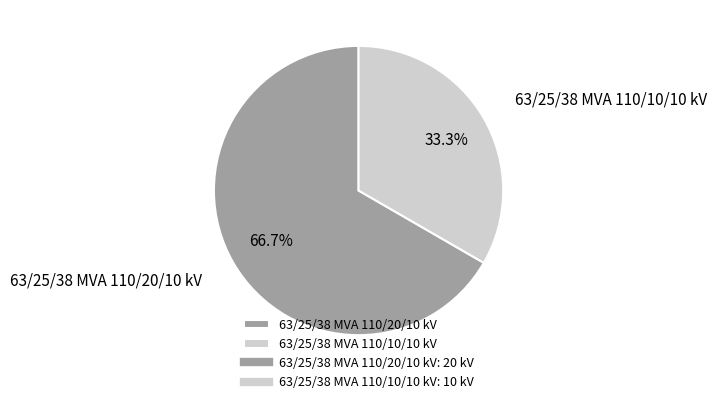

Rank the categories by value from highest to lowest.

63/25/38 MVA 110/20/10 kV, 63/25/38 MVA 110/10/10 kV